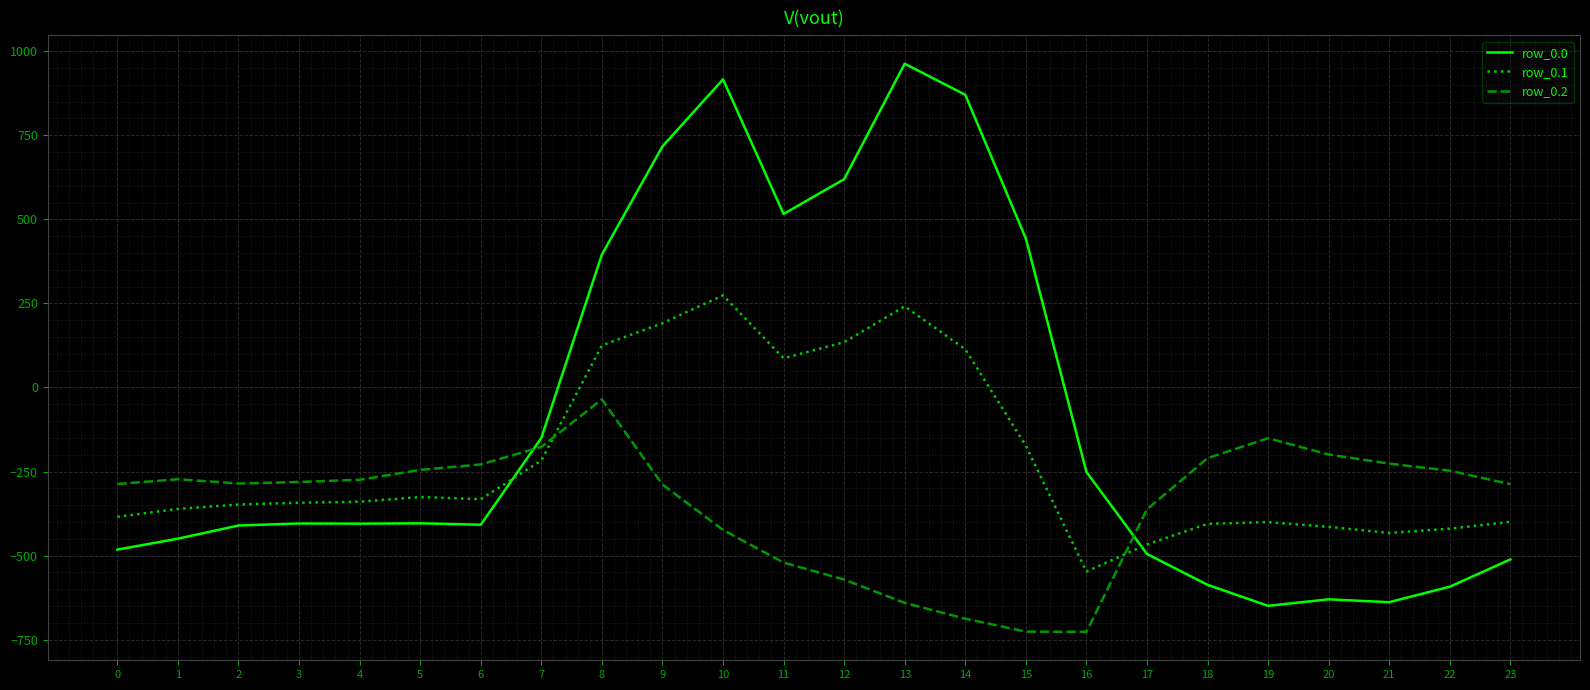

How many intersections are there between row_0.1 and row_0.2?

2